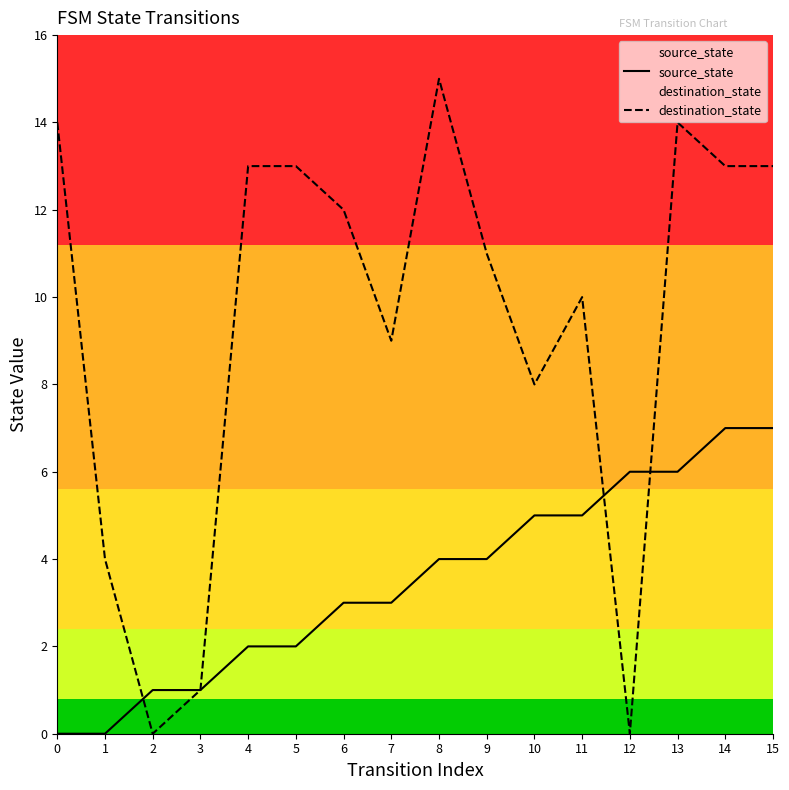

Reading left to right, transcribe all the data shown in this chart.

source_state: 0	0	1	1	2	2	3	3	4	4	5	5	6	6	7	7
destination_state: 14	4	0	1	13	13	12	9	15	11	8	10	0	14	13	13